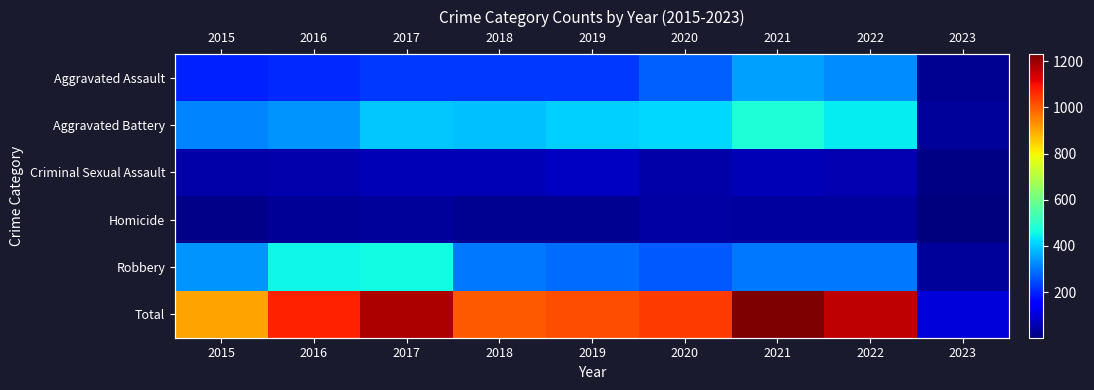

At which category does the chart reach its minimum across all series?

2023